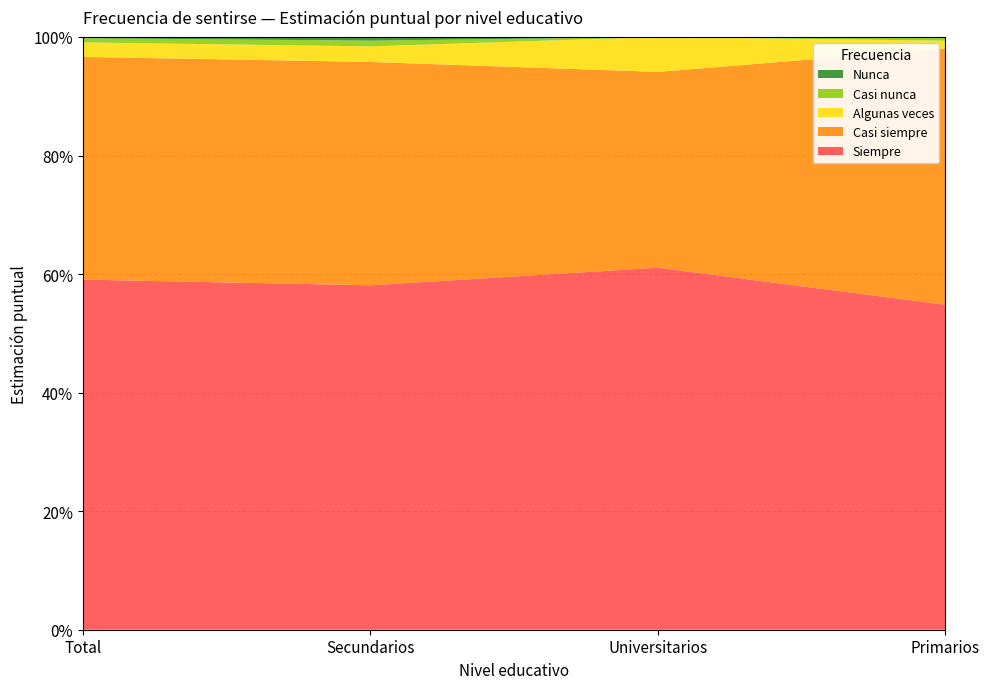

Reading left to right, extract all data points from this chart.

Siempre: 0.6	0.6	0.6	0.5
Casi siempre: 0.4	0.4	0.3	0.4
Algunas veces: 0.0	0.0	0.1	0.0
Casi nunca: 0.0	0.0	0.0	0.0
Nunca: 0.0	0.0	0.0	0.0